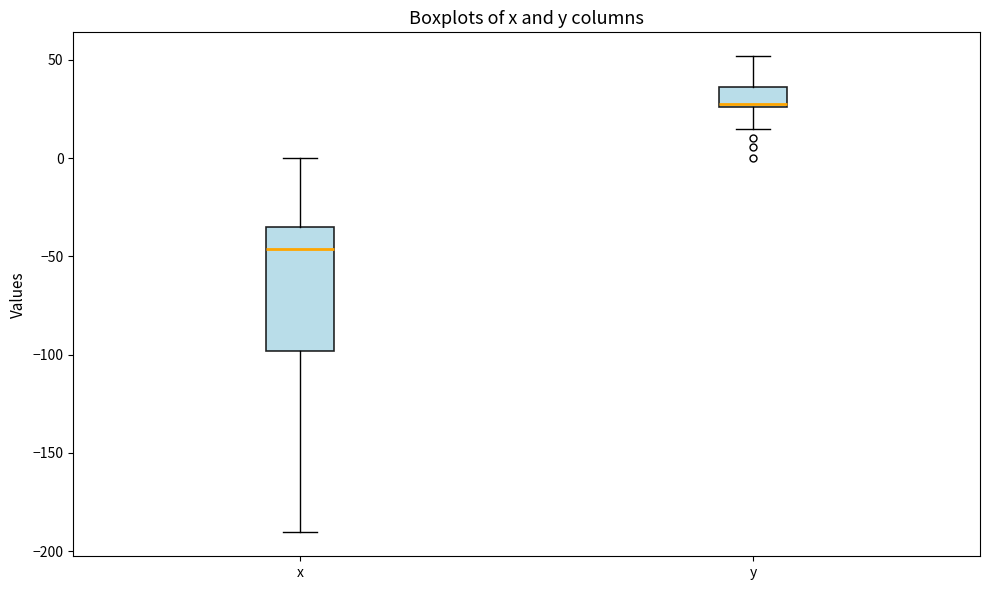

Reading left to right, transcribe this box plot: for each box, give where its median line is, the range the box spans, and where its two whiskers end, as read against the y-axis. The values are not printed on the chart, so give them approximately, as read against the axis.

x: median -45, box -100 to -35, whiskers -190 to 0
y: median 25, box 25 to 35, whiskers 15 to 50